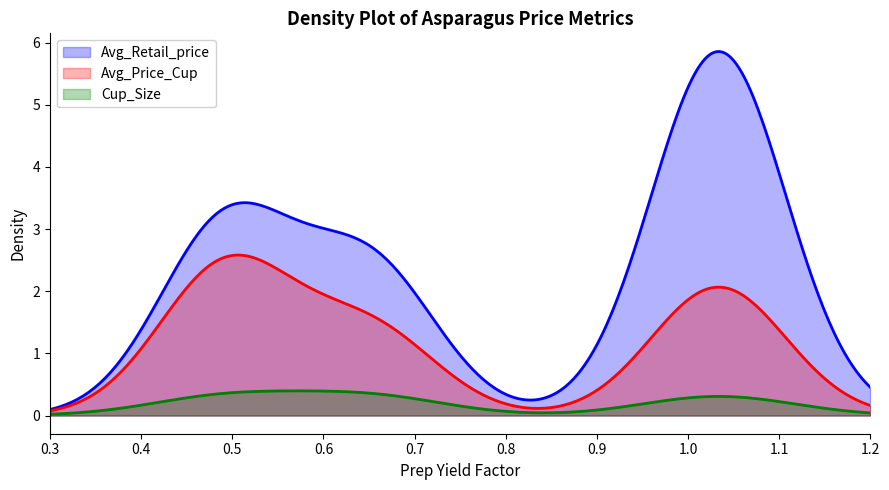

The value of Avg_Price_Cup at 2 is 0.6. True or false?

False